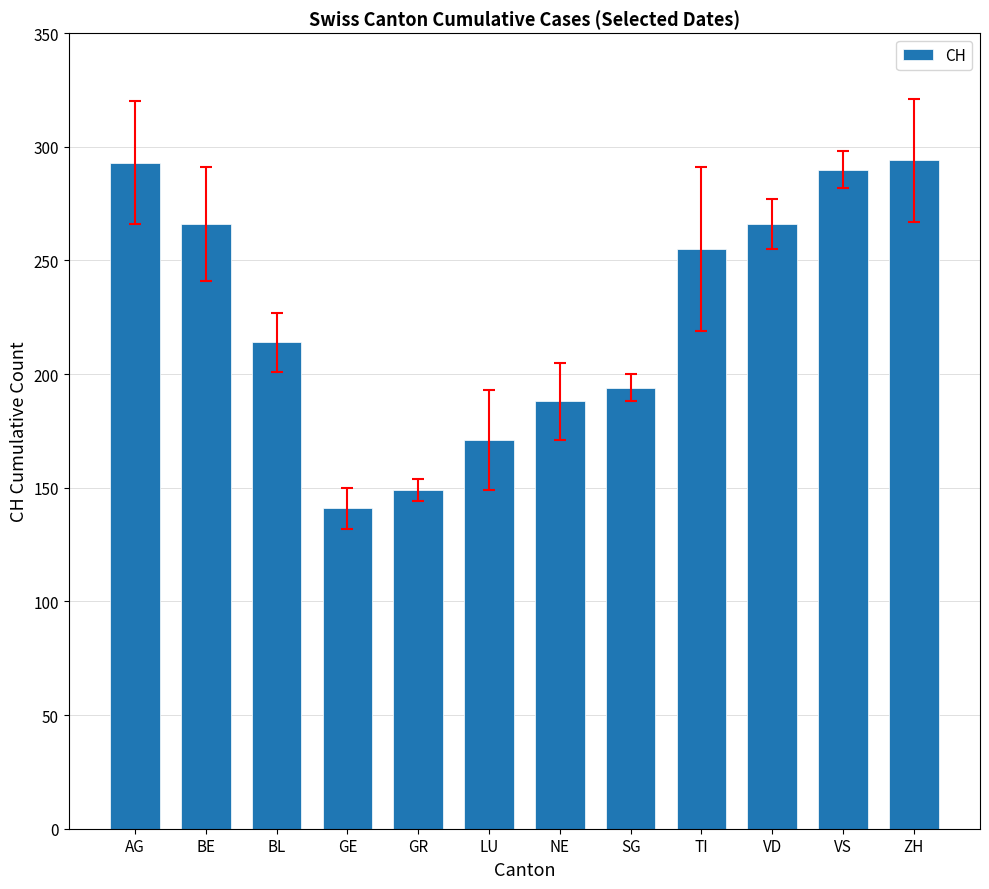

Between BL and ZH, which is larger?

ZH